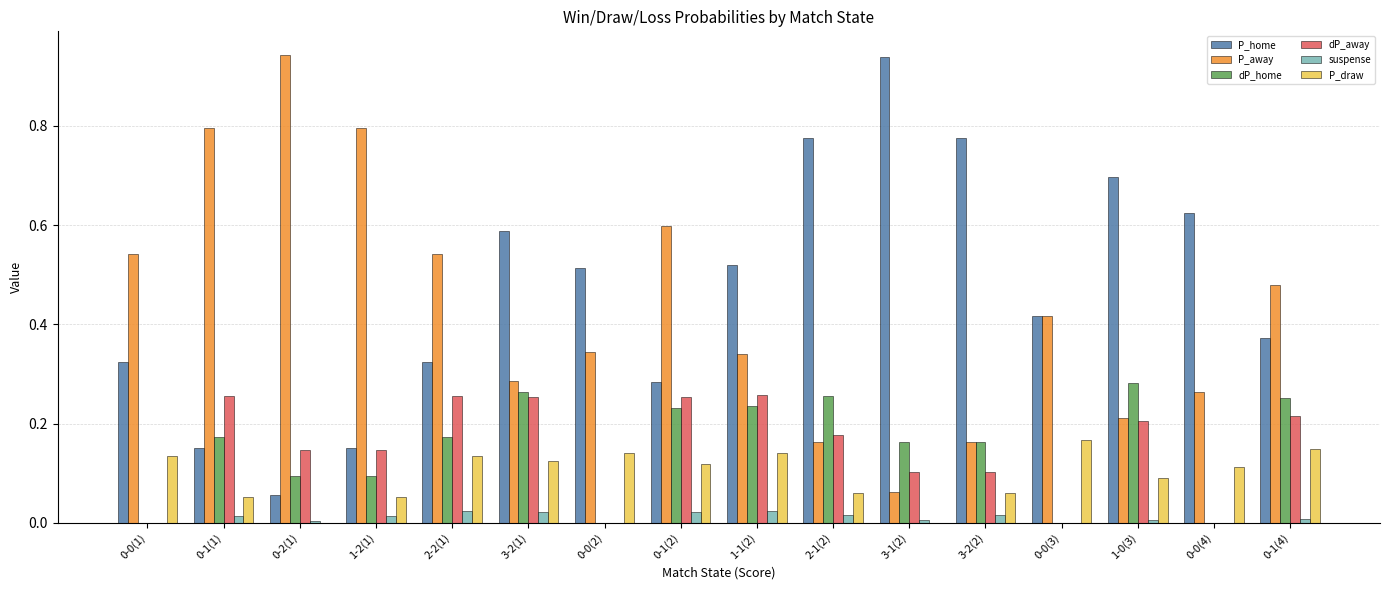

What is the sum of all dP_home values?

2.4